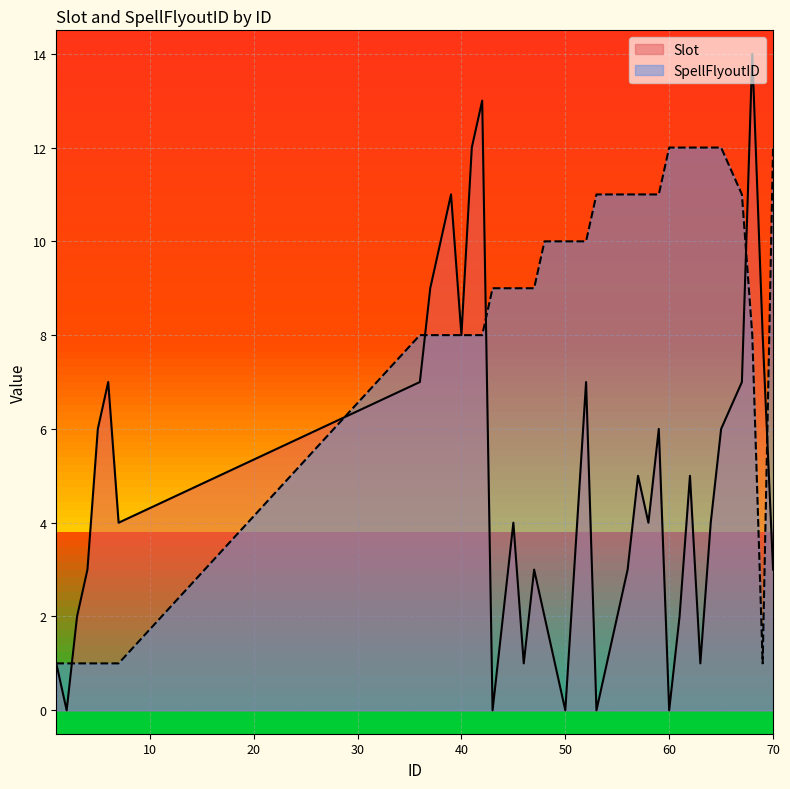

How many series are shown in this chart?

2